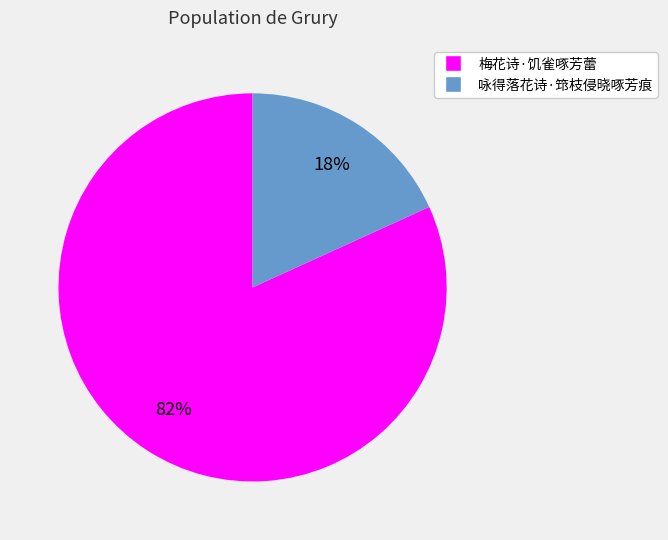

Which category has the smallest portion of the pie?

咏得落花诗·筇枝侵晓啄芳痕